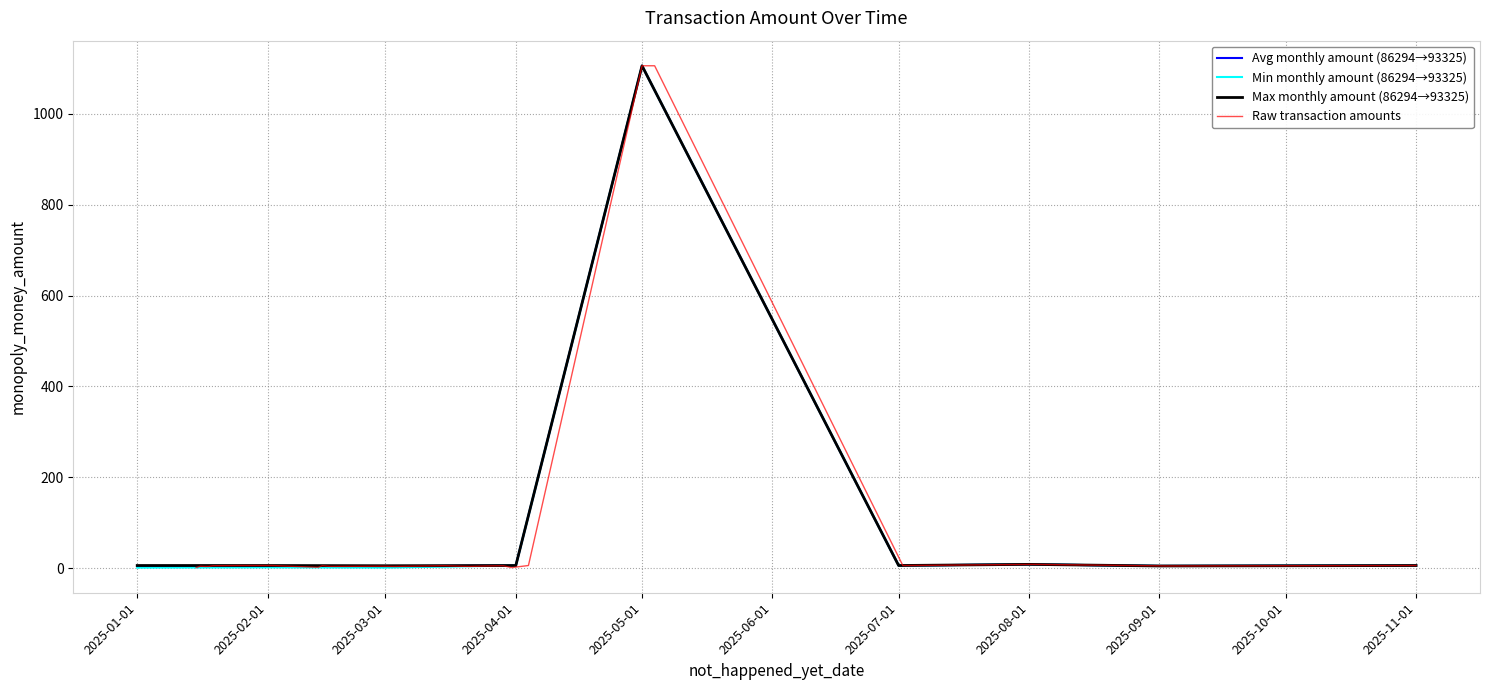

At which label does Avg monthly amount (86294→93325) reach its peak?

2025-05-01